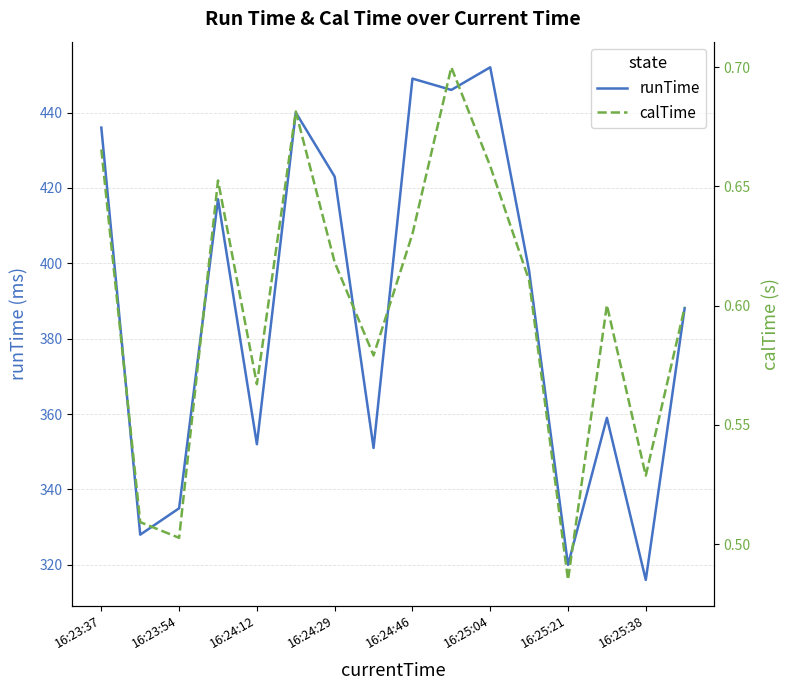

True or false: runTime has a value of 320.0 at 16:25:21.

True